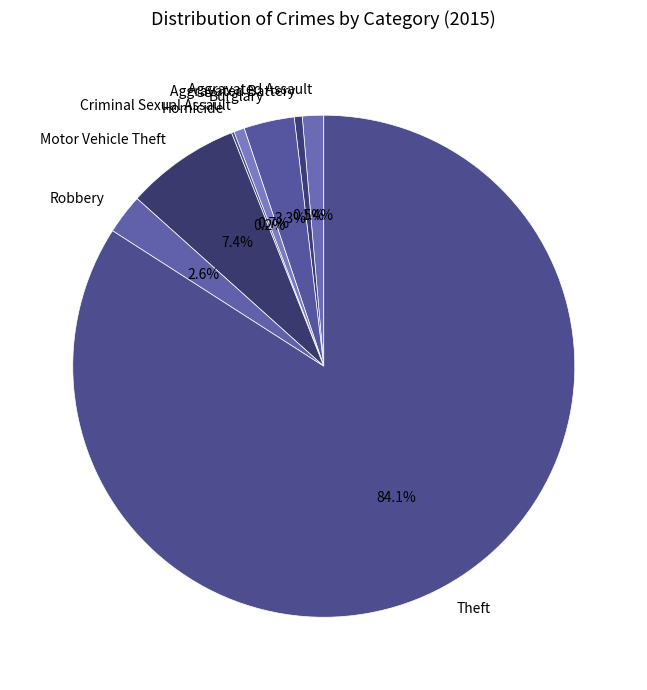

To the nearest percent, what is the combined percentage of Aggravated Battery and Motor Vehicle Theft?

8%